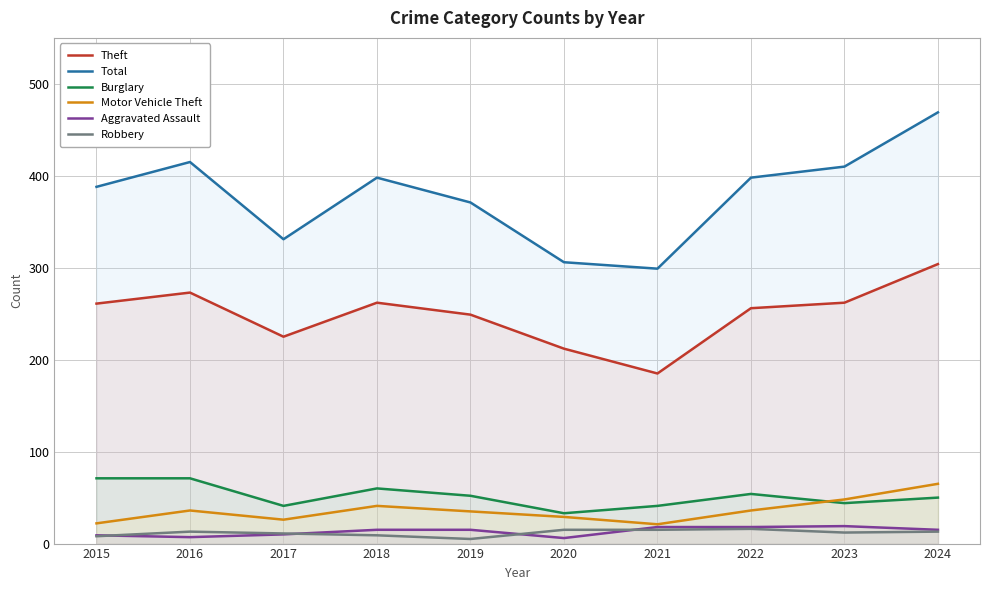

True or false: Total has more than 2 interior local peaks.

False